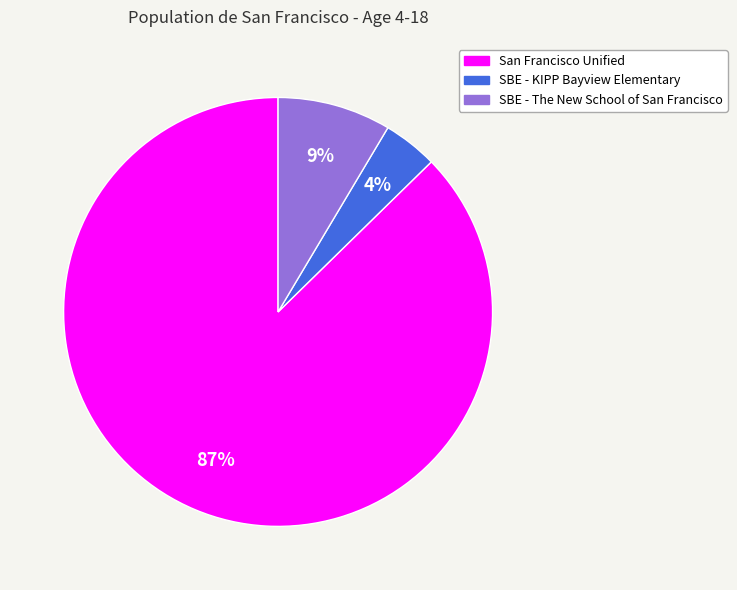

Count the number of slices in the pie.

3